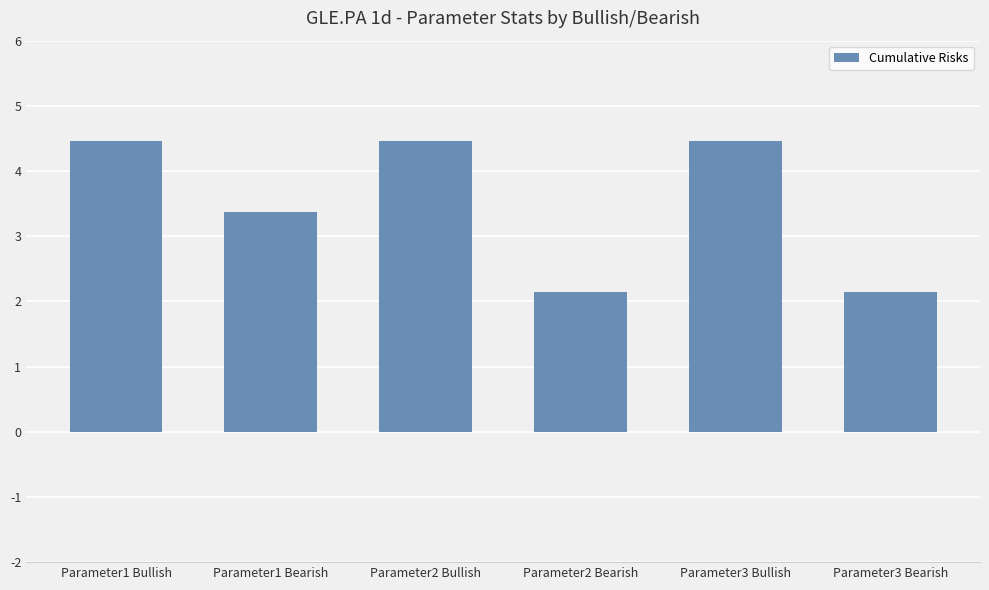

Where does the data first go above 4?

Parameter1 Bullish